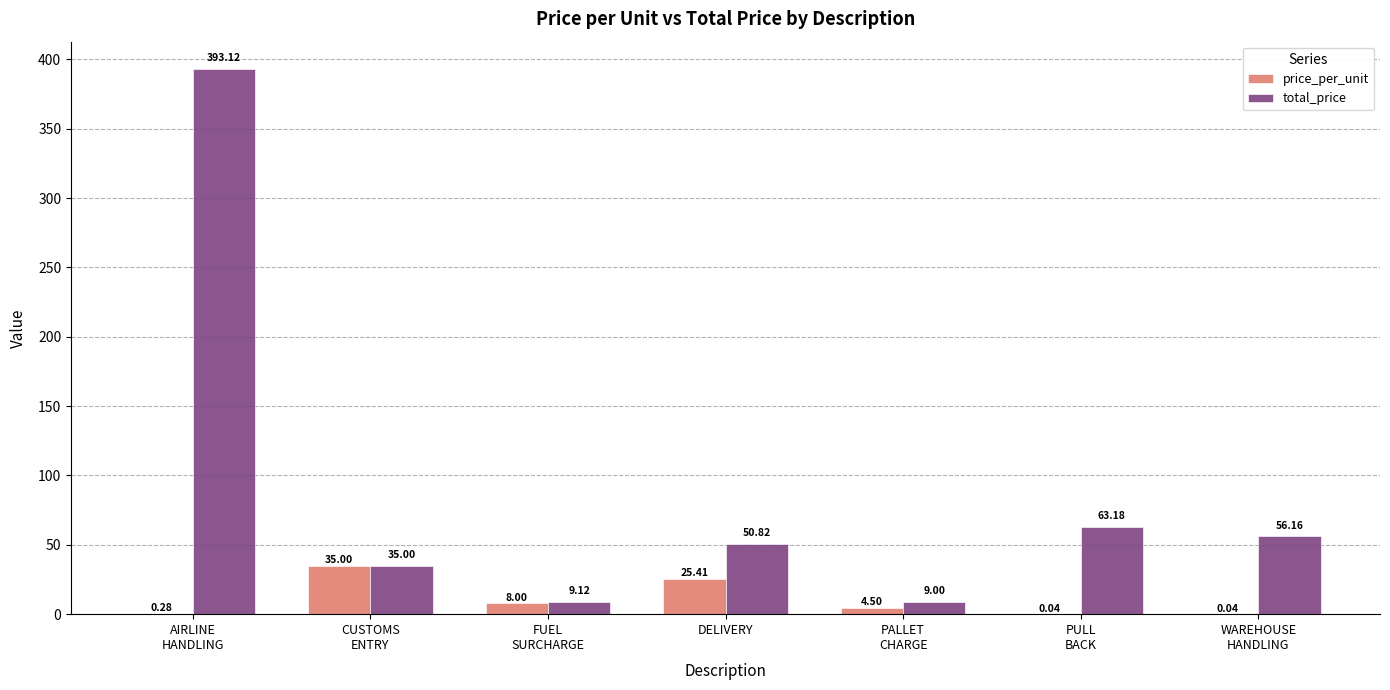

Which series has the largest range (max minus min)?

total_price